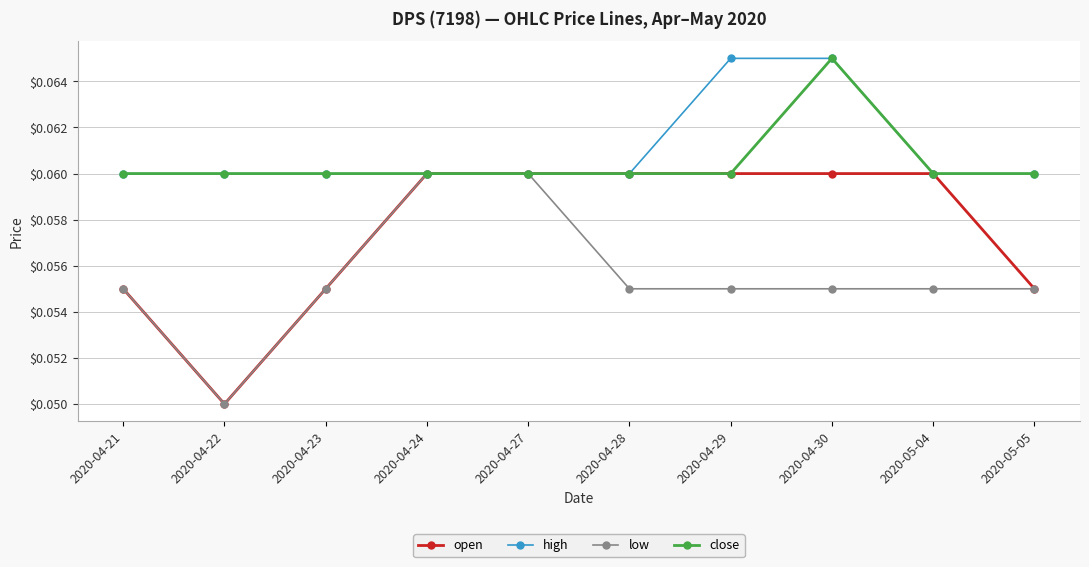

Count the close values in the range 0 to 1.

10